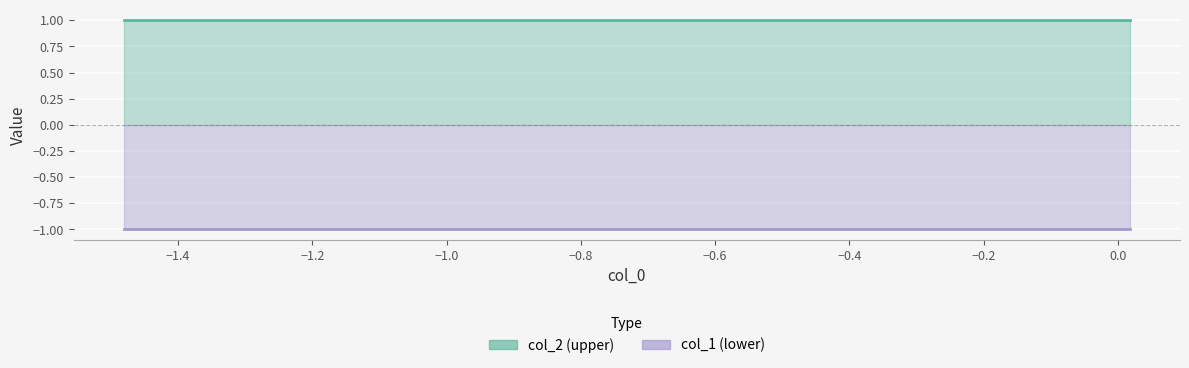

Is it true that col_1 equals -1 at 4?

True